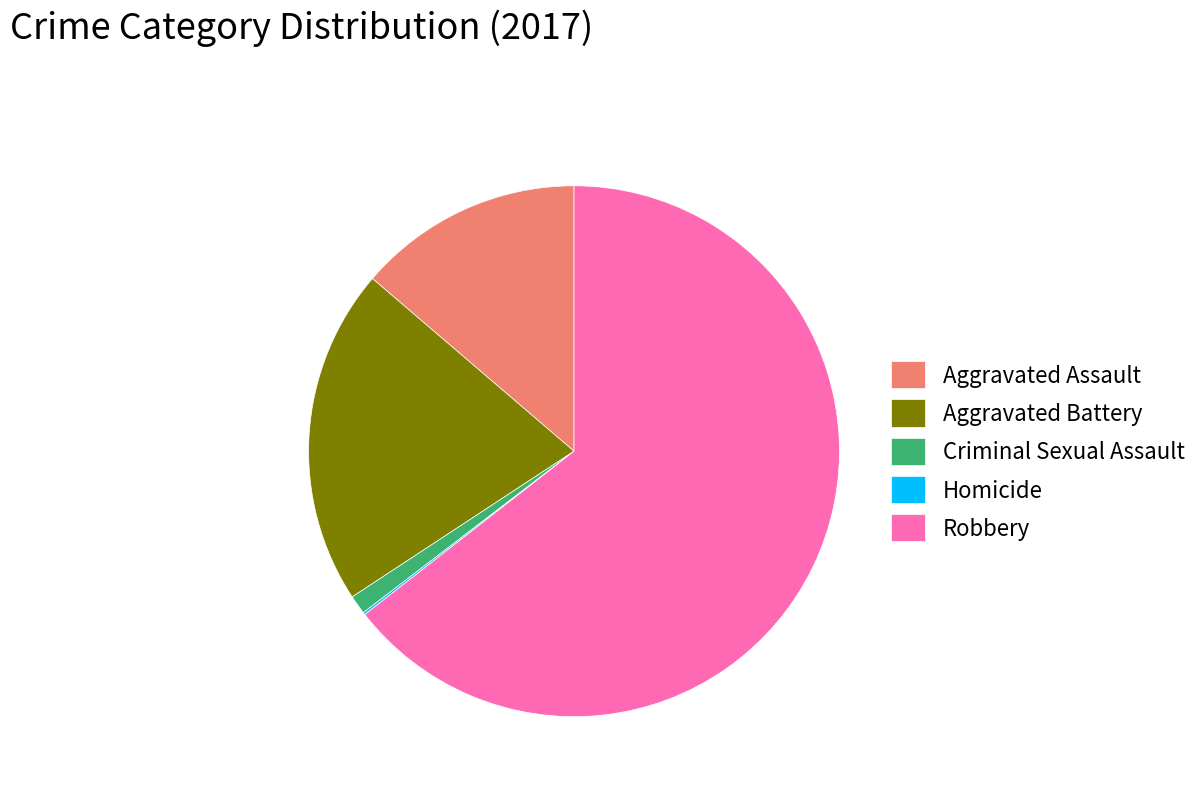

Do Criminal Sexual Assault and Aggravated Assault together represent more than half of the pie?

No